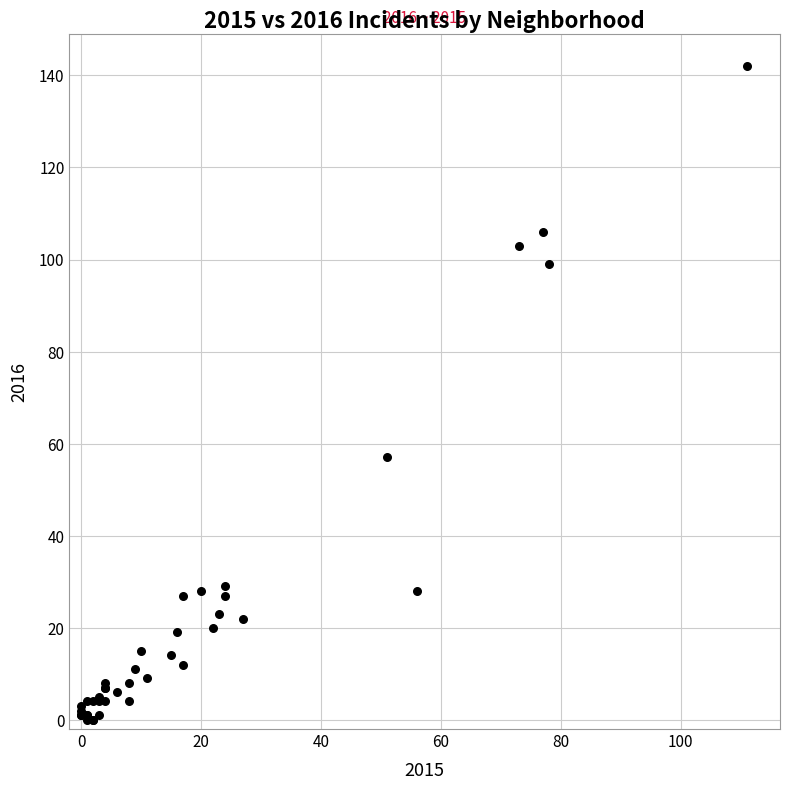

What Y value in the scatter plot is closest to 71?

57